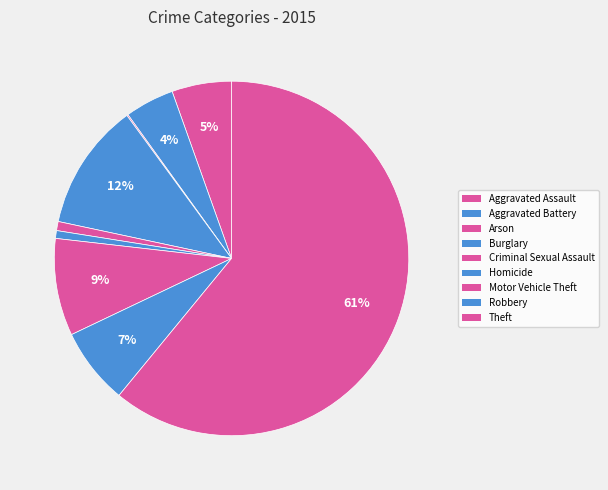

Count the number of slices in the pie.

9